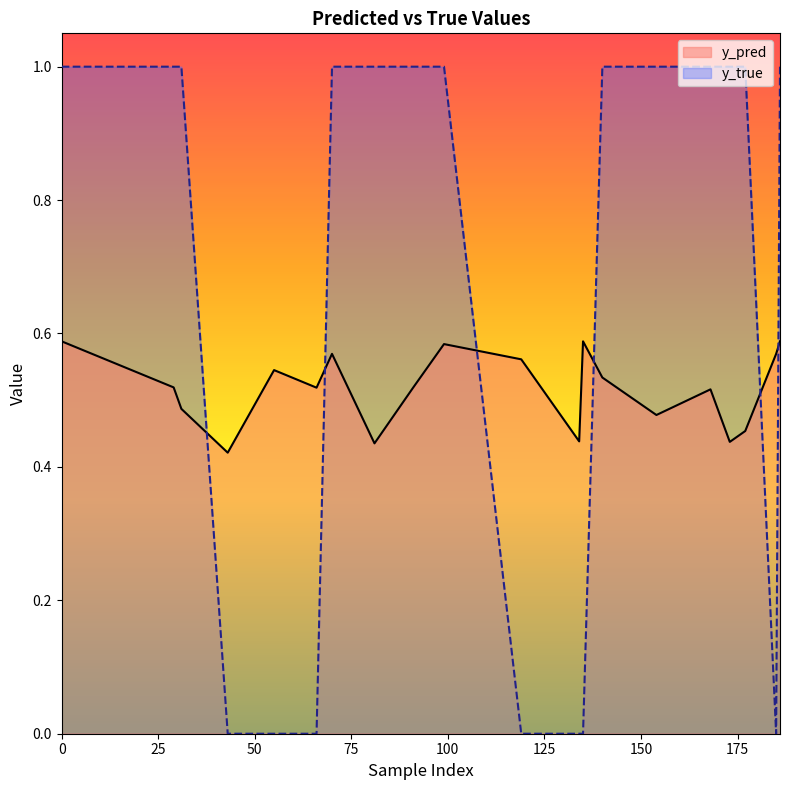

Reading right to left, what are all the values shown in this chart?

y_pred: 186=0.6	185=0.6	177=0.5	173=0.4	168=0.5	154=0.5	140=0.5	135=0.6	134=0.4	119=0.6	99=0.6	91=0.5	81=0.4	70=0.6	66=0.5	55=0.5	43=0.4	31=0.5	29=0.5	0=0.6
y_true: 186=1.0	185=0.0	177=1.0	173=1.0	168=1.0	154=1.0	140=1.0	135=0.0	134=0.0	119=0.0	99=1.0	91=1.0	81=1.0	70=1.0	66=0.0	55=0.0	43=0.0	31=1.0	29=1.0	0=1.0